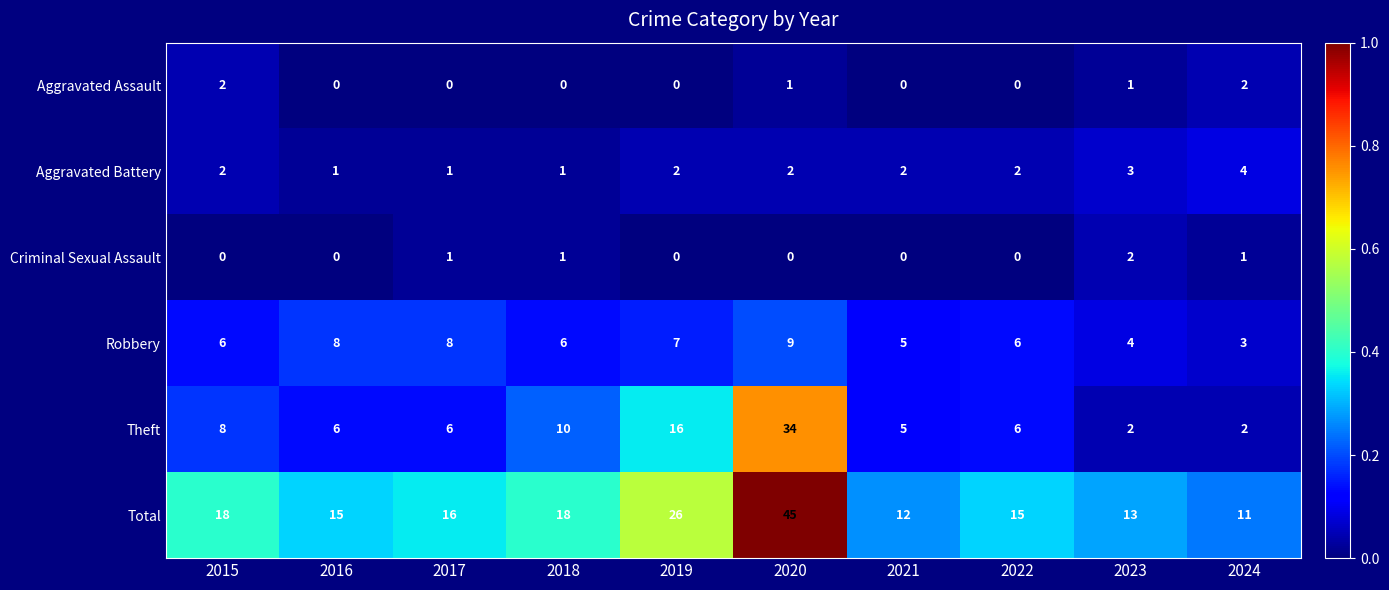

At which category is the sum across all series the highest?

2020